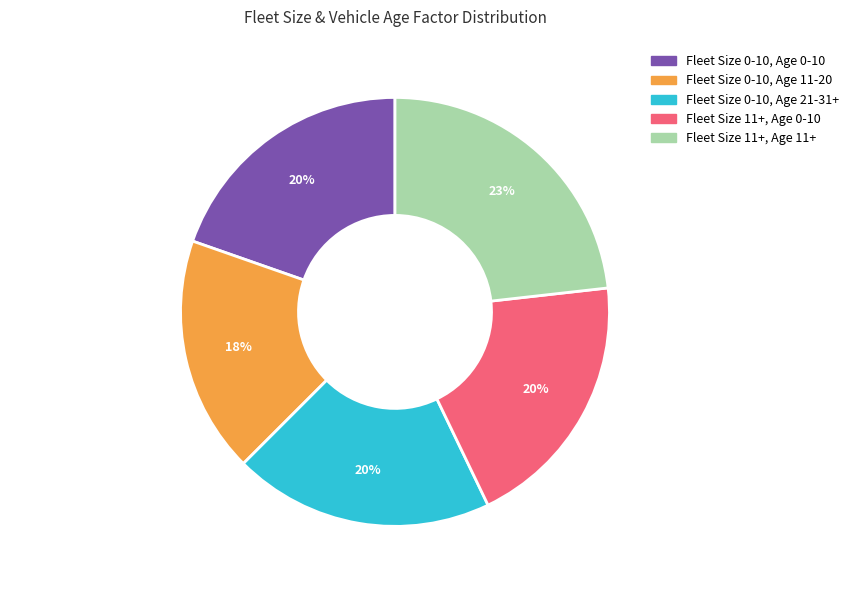

What is the largest slice in the pie chart?

Fleet Size 11+, Age 11+